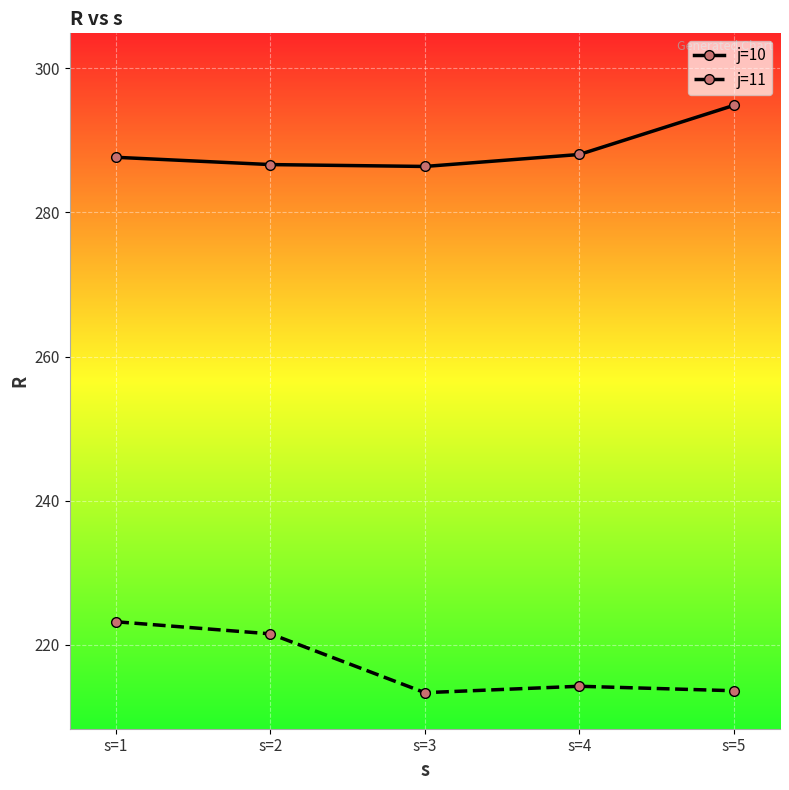

Where is the first local maximum for j=11?

s=4